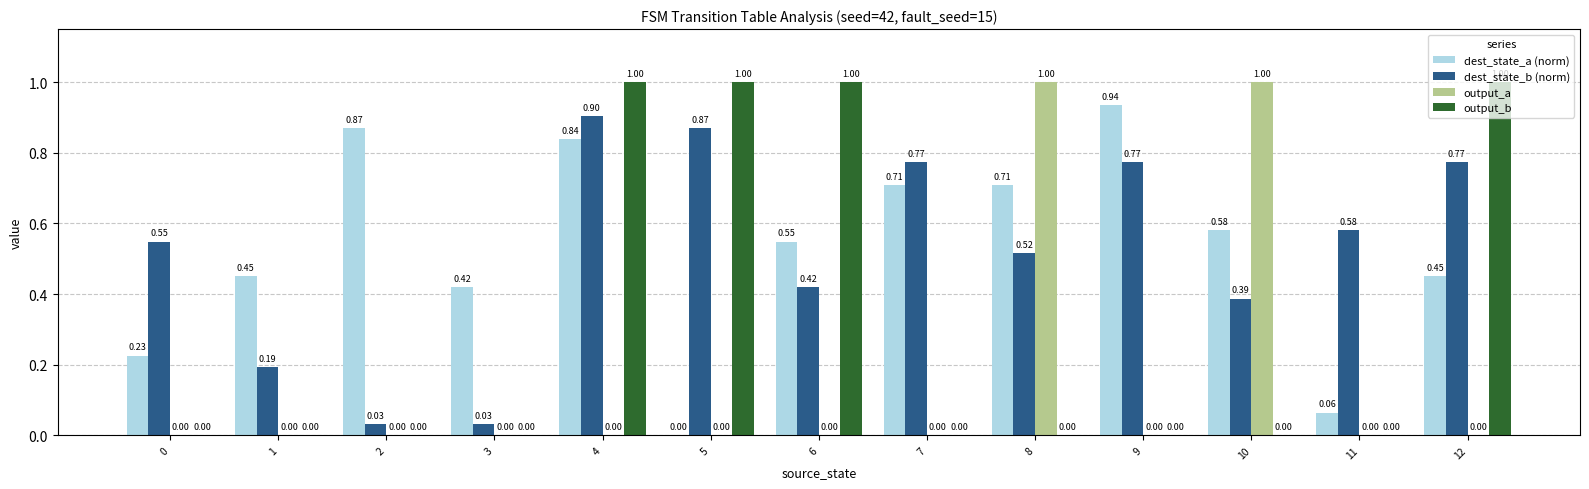

Which series changed the most between 2 and 6?

output_b